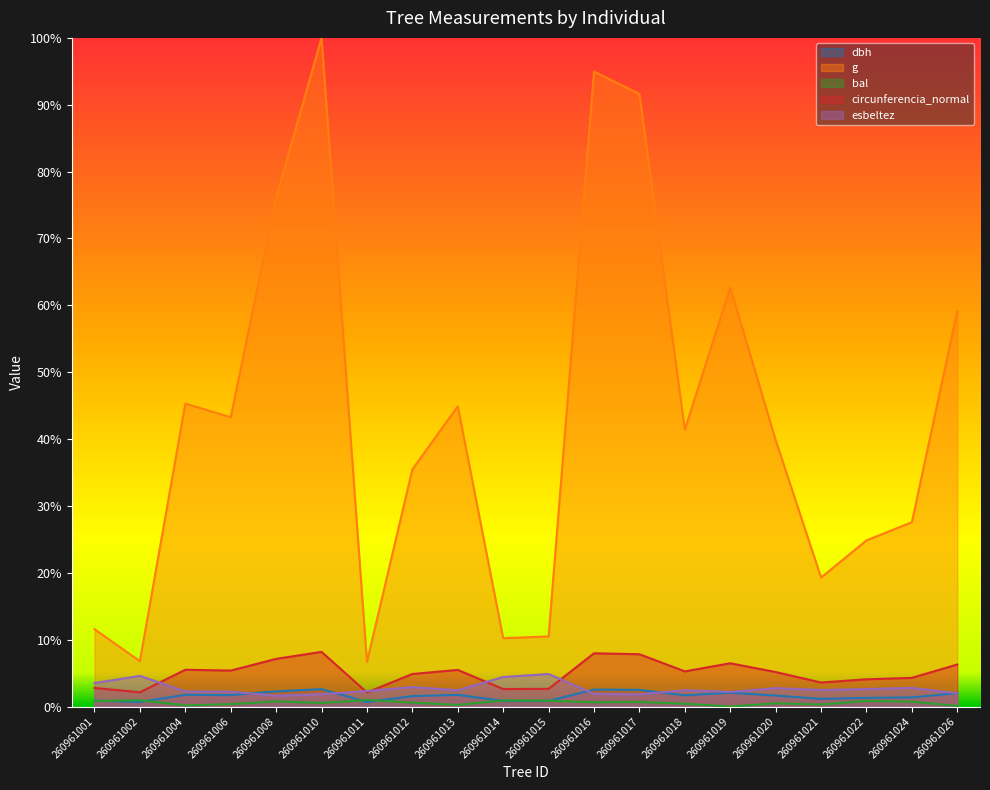

Where is the first local minimum for g?

260961002